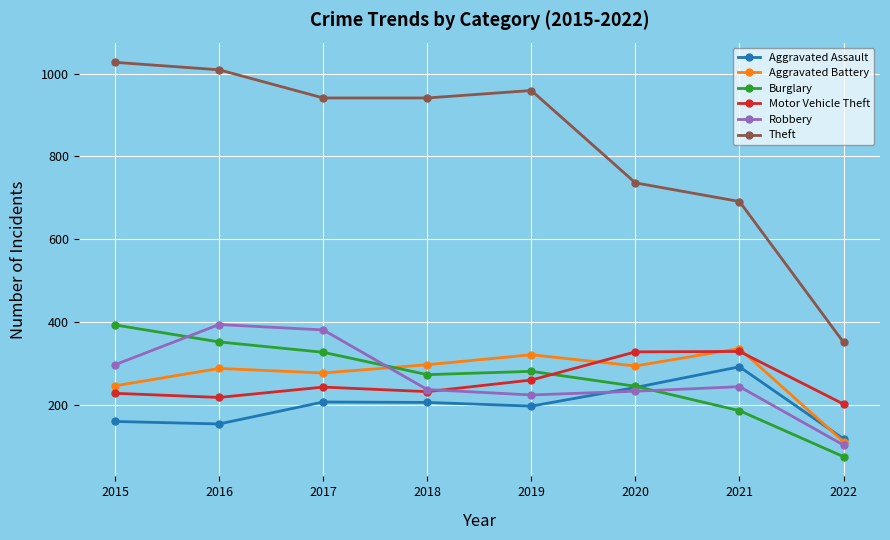

Which category has the lowest value across all series?

2022